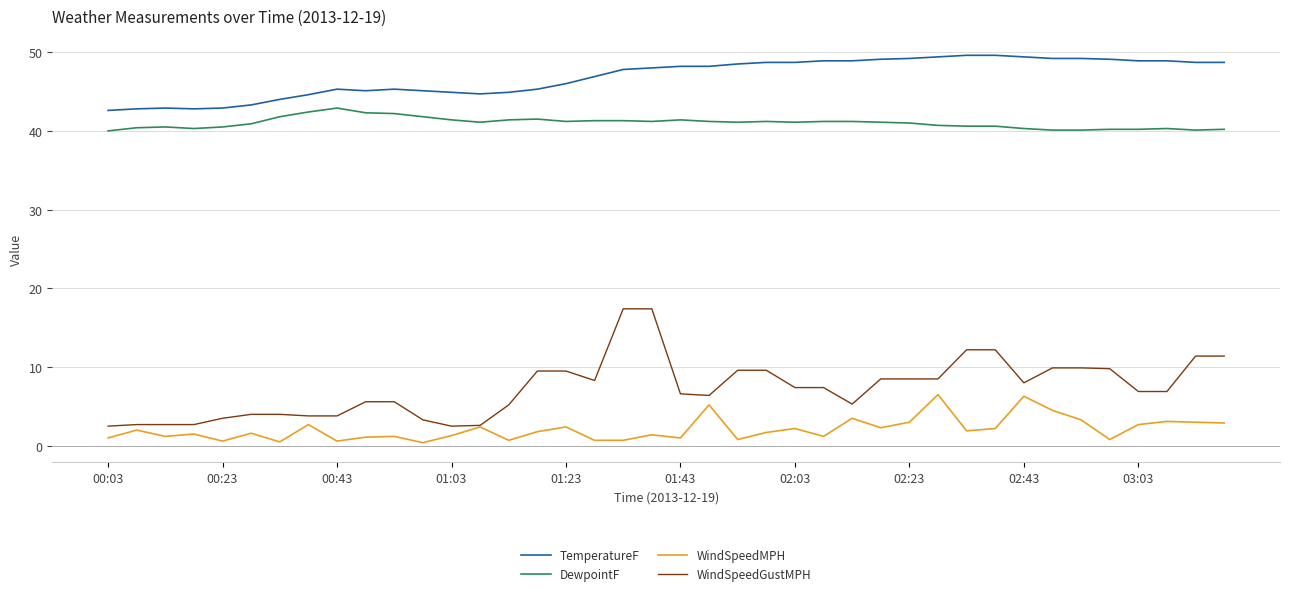

How many series are shown in this chart?

4